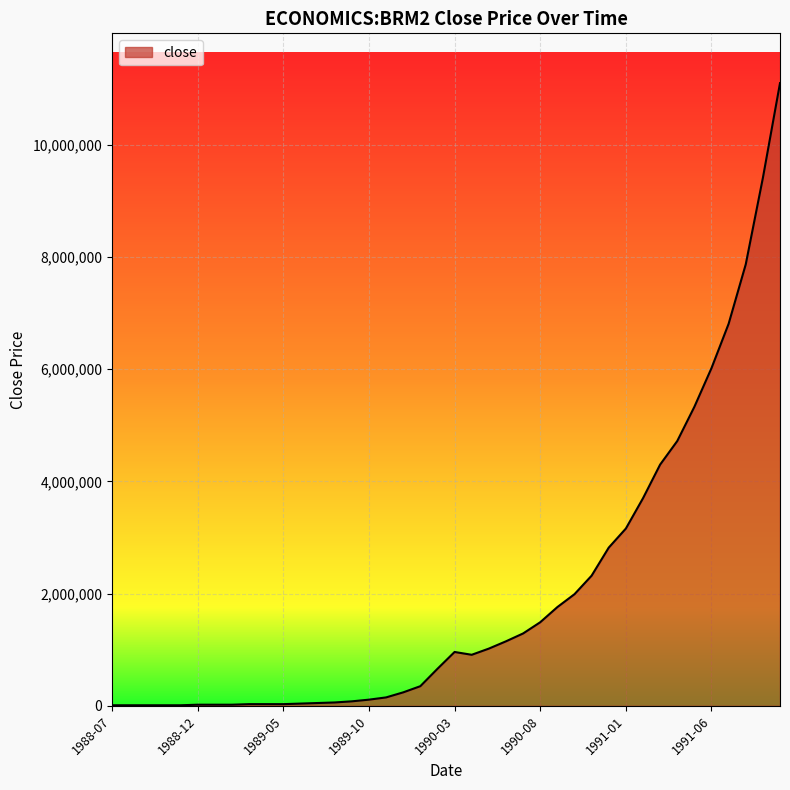

What is the greatest value displayed?

11100000